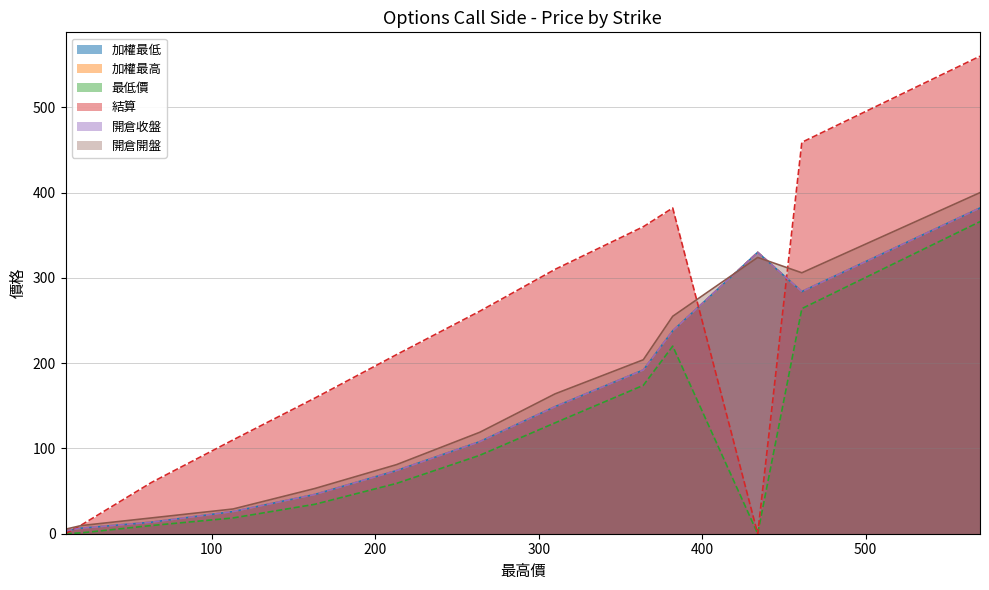

The 開倉開盤 series shows 324.0 at 434. True or false?

True